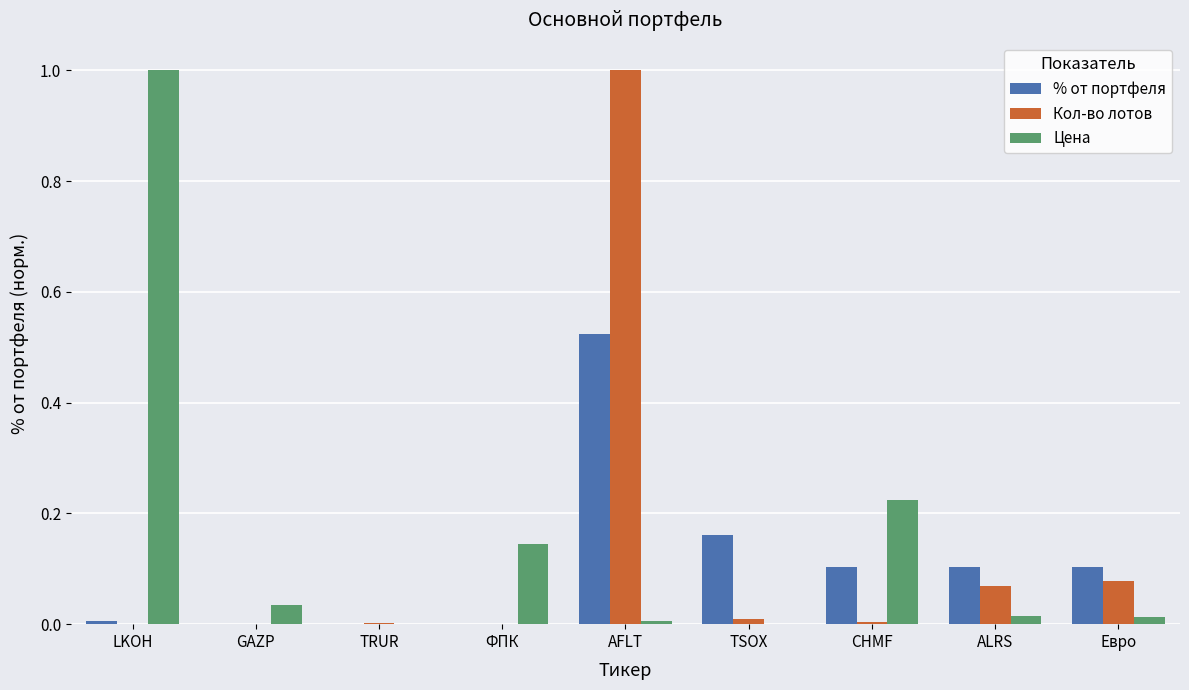

The value of Цена at GAZP is 0.0. True or false?

True